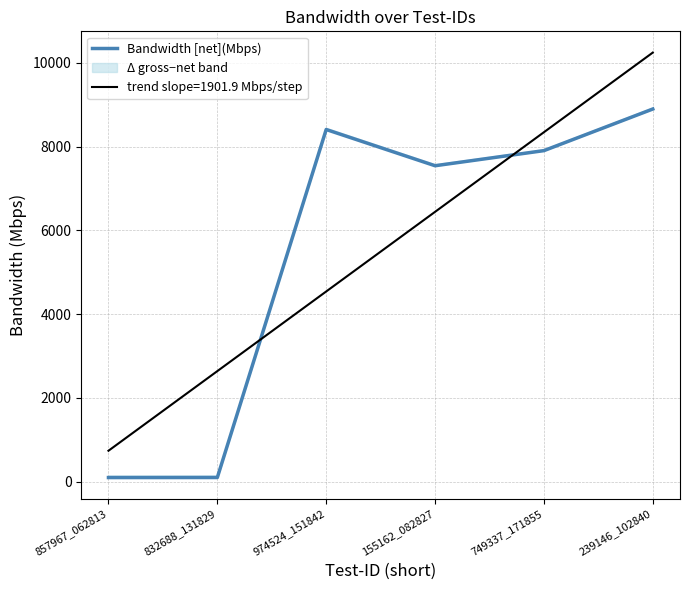

True or false: the data shows 98.5 at 832688_131829.

True